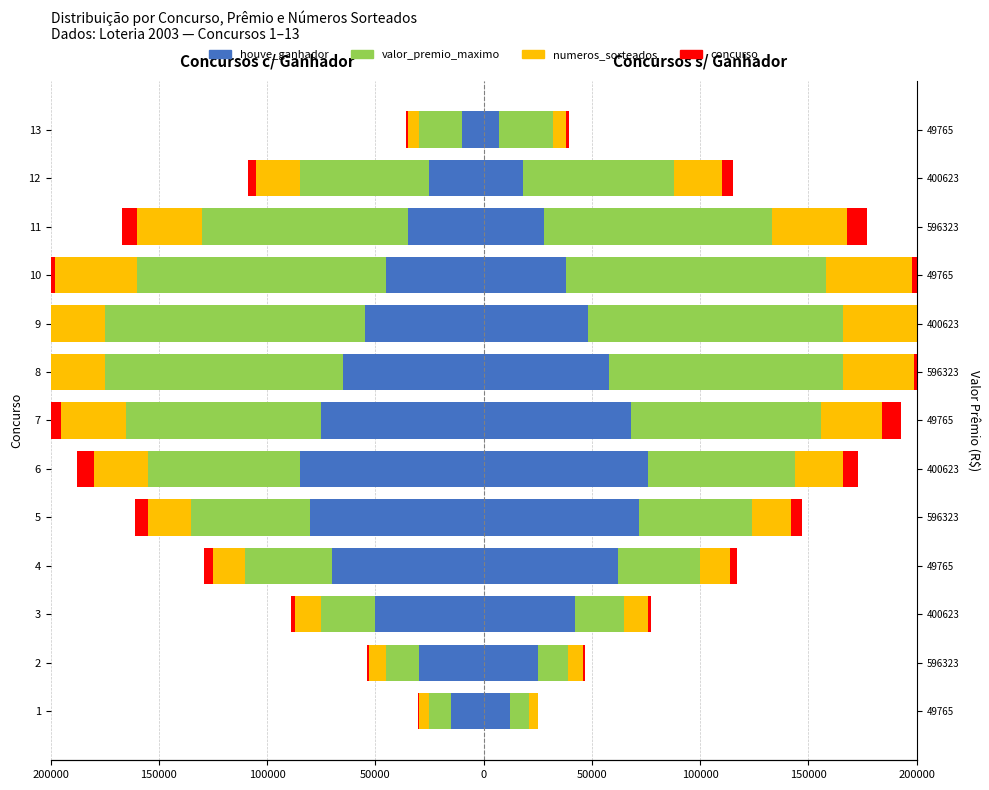

How many distinct data groups are displayed?

4